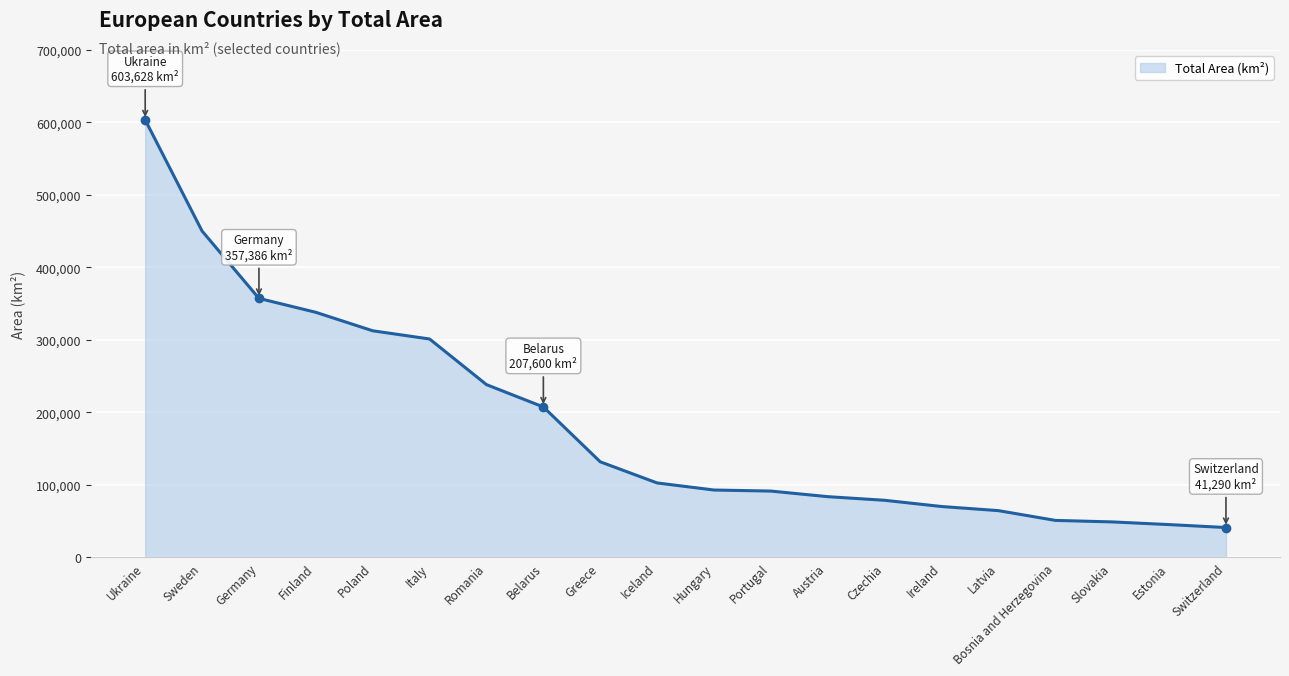

Which label corresponds to the largest value in the chart?

Ukraine